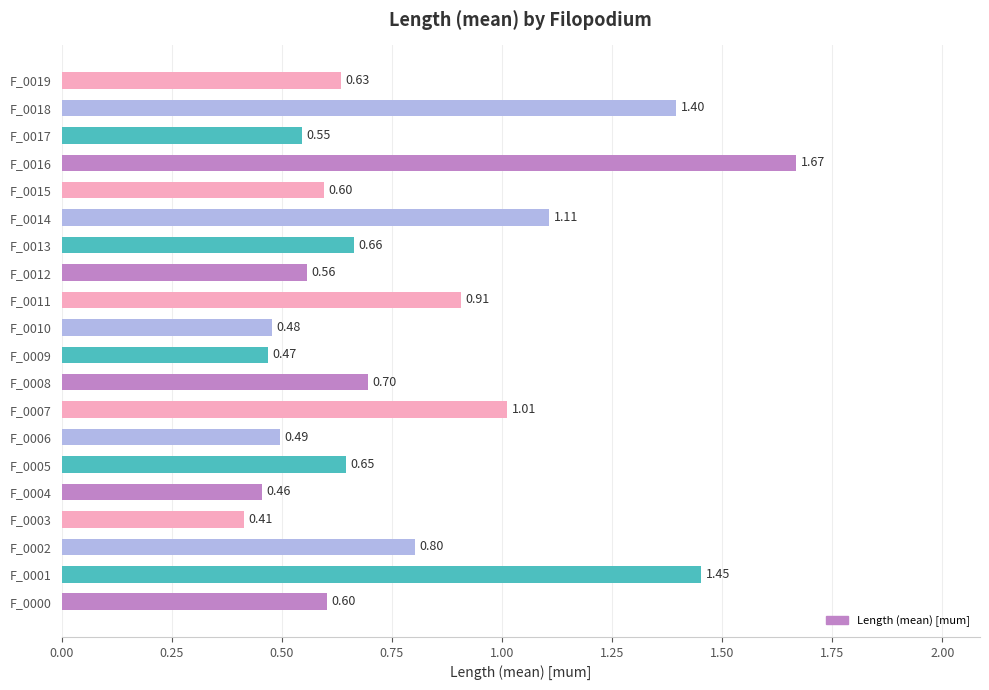

What is the change in value from F_0001 to F_0011?

-0.5